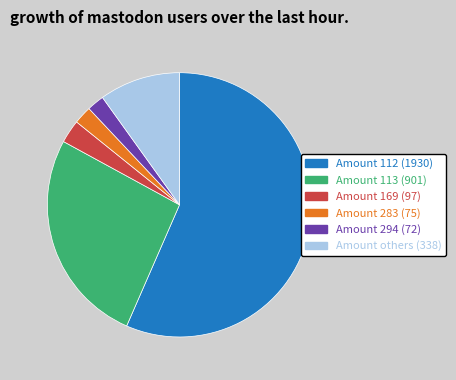

Is there a majority slice in this chart?

Yes